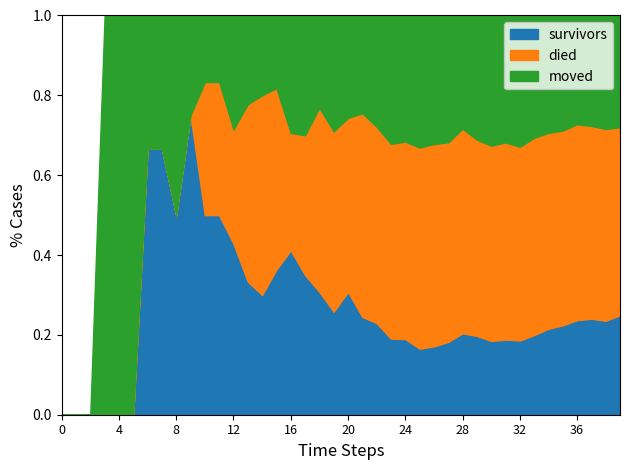

Which series changed the most between 2020-03-04 and 2020-03-28?

died